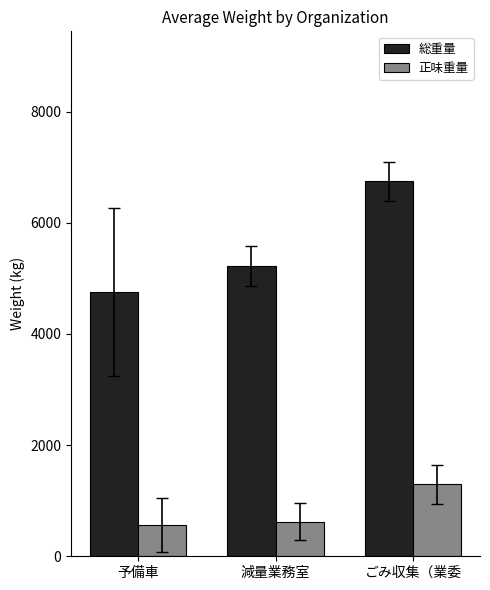

What is the total value across all series at 予備車?

5309.3